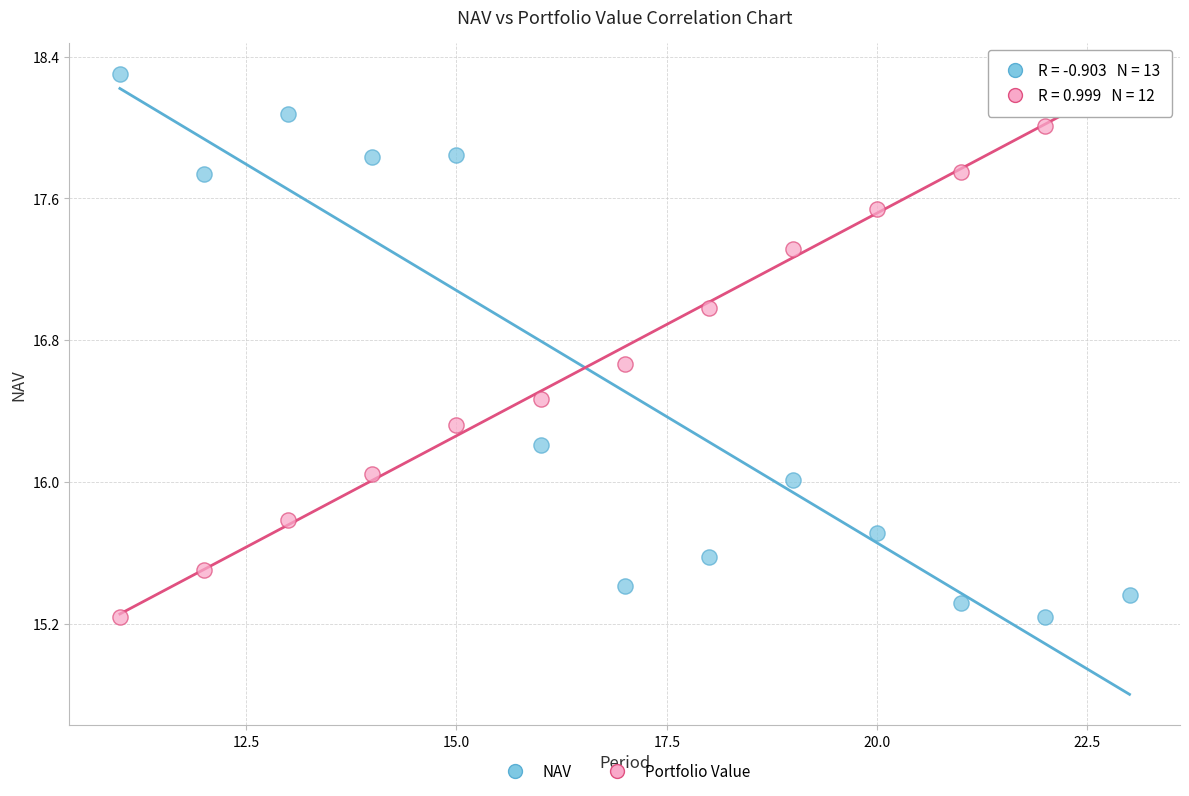

Across all data points, what is the range of Y values (max minus min)?

3.1